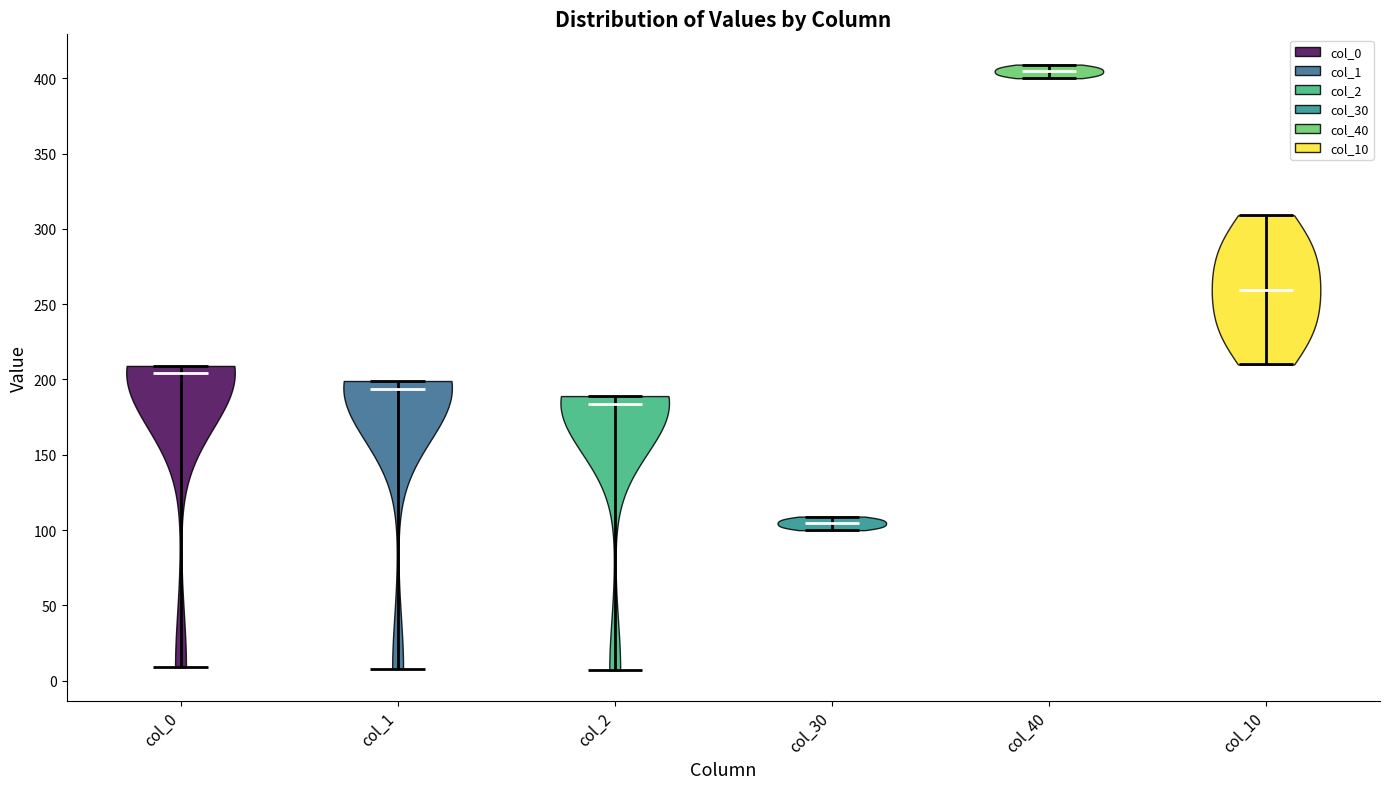

Reading left to right, read every violin against the y-axis: where its median line is, and the lowest and highest points it reaches. The values are not printed on the chart, so give them approximately, as read against the axis.

col_0: median line 205, lowest point 10, highest point 210
col_1: median line 195, lowest point 10, highest point 200
col_2: median line 185, lowest point 5, highest point 190
col_30: median line 105, lowest point 100, highest point 110
col_40: median line 405, lowest point 400, highest point 410
col_10: median line 260, lowest point 210, highest point 310